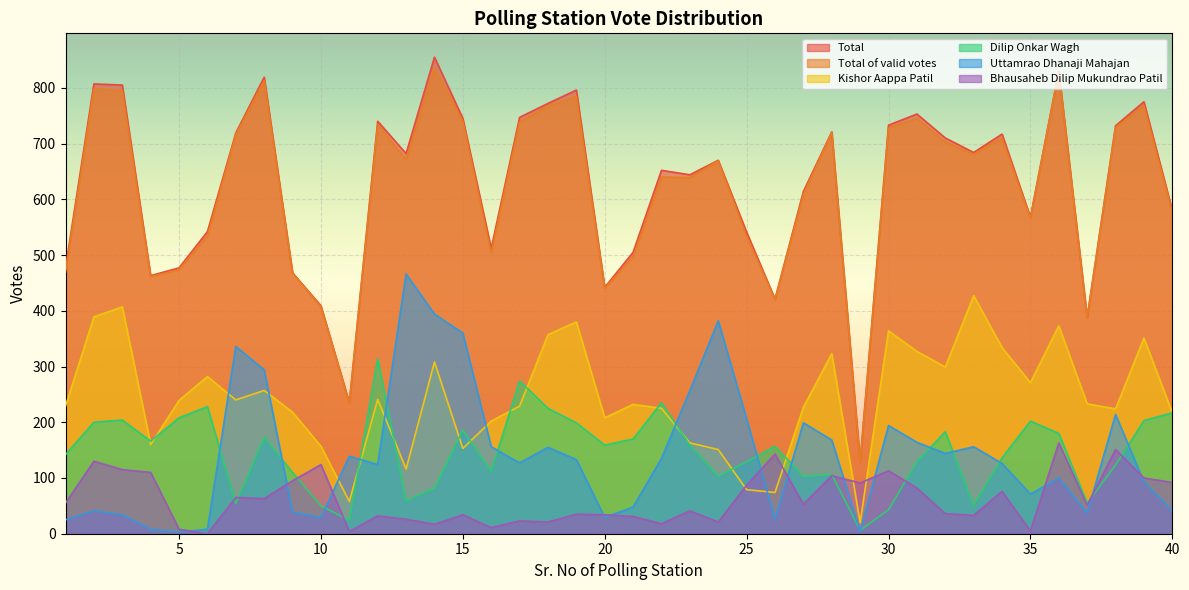

How many distinct data groups are displayed?

6